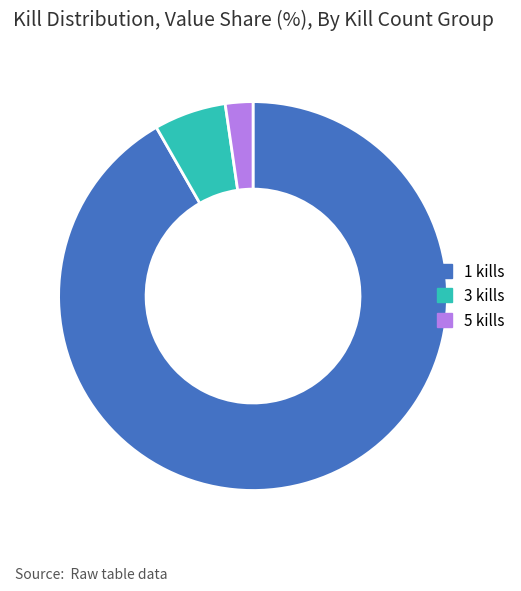

Do 5 kills and 3 kills together represent more than half of the pie?

No